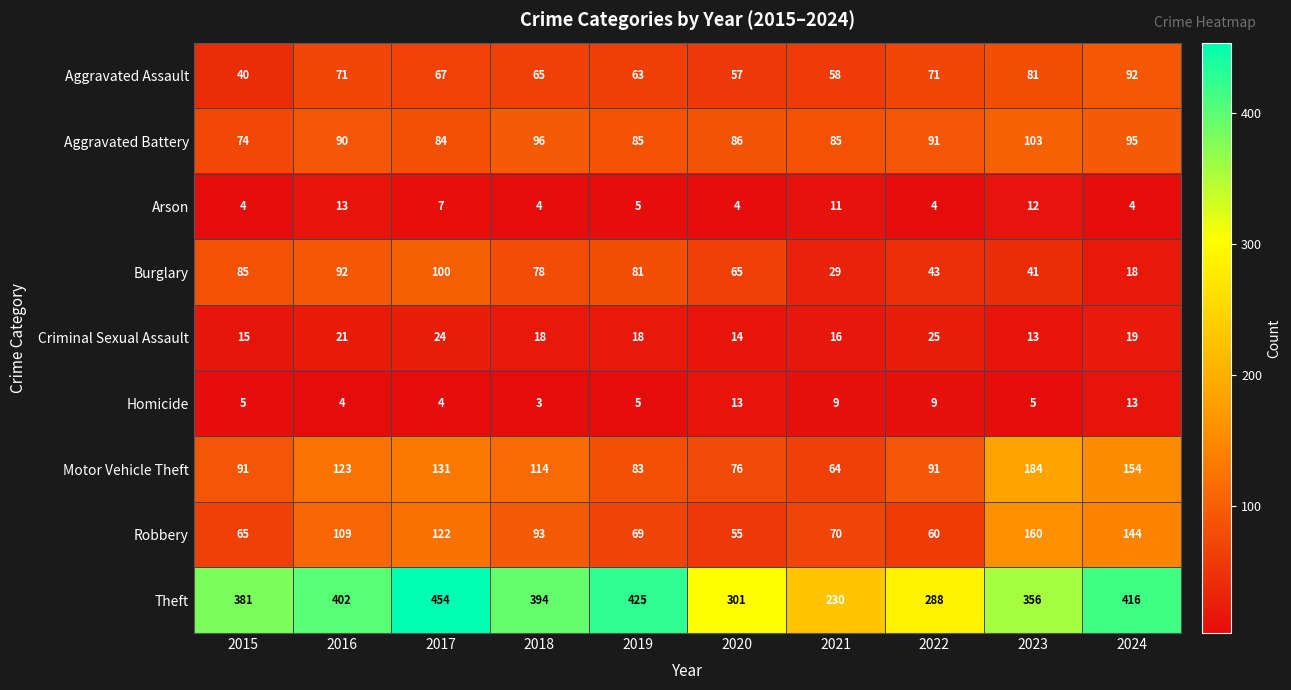

Which series changed the most between 2016 and 2024?

Burglary